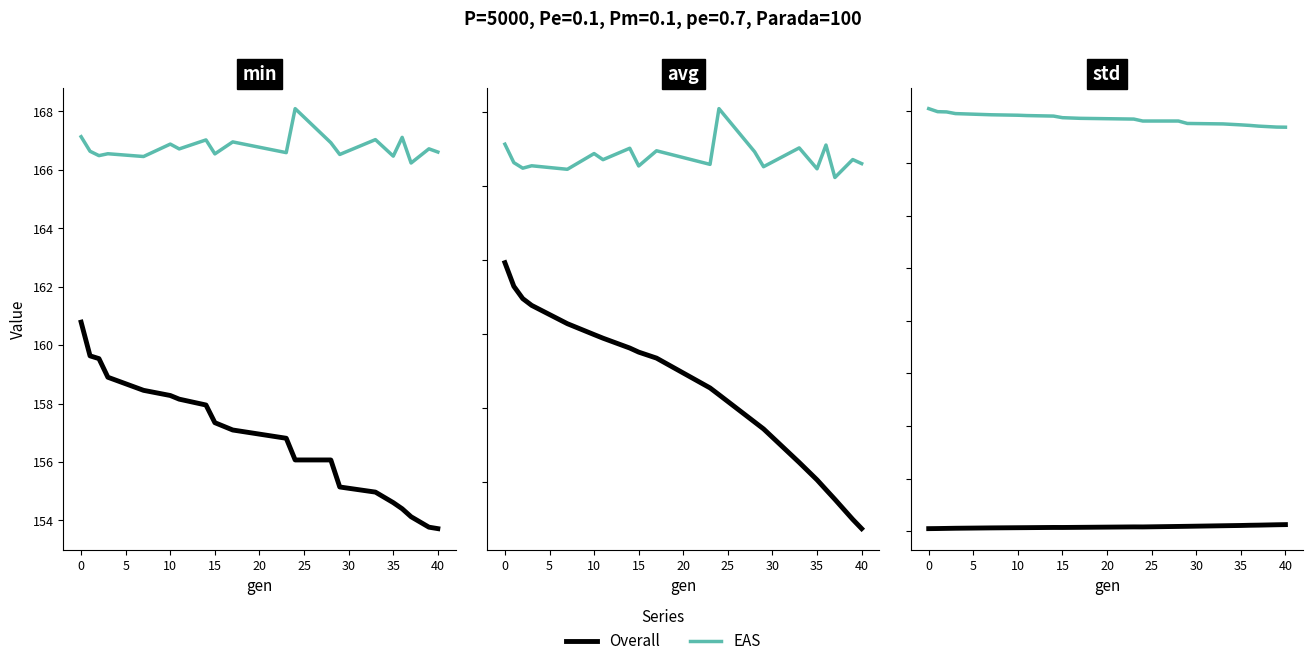

List the series in order of their overall mean, highest first.

EAS, Overall